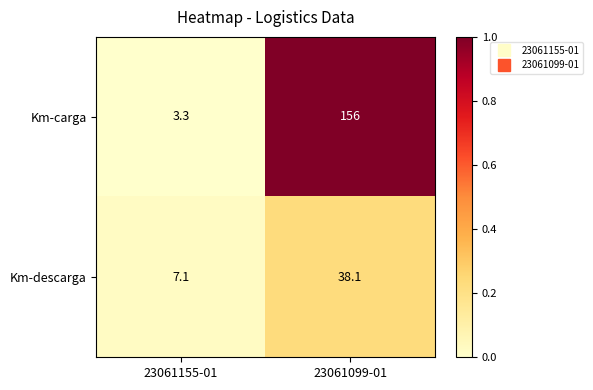

Is it true that Km-descarga equals 2.1 at 23061155-01?

False